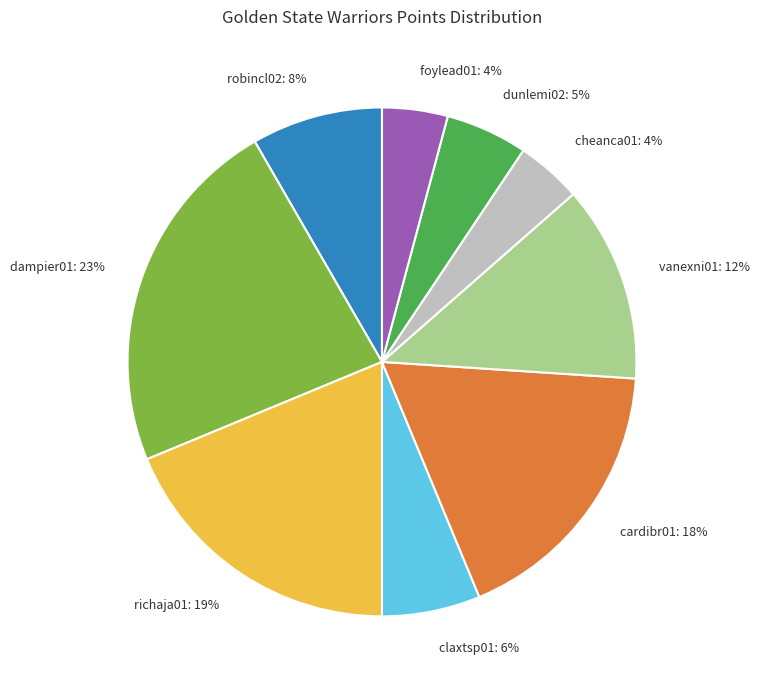

Count the number of slices in the pie.

9